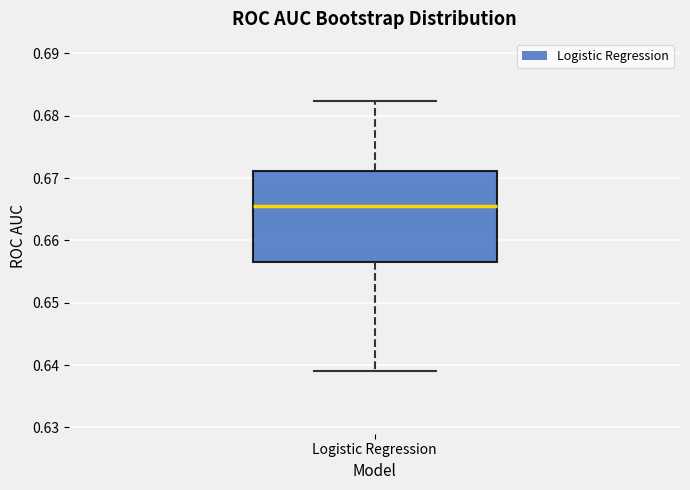

Read this box plot against the y-axis: the position of the median line, the range covered by the box, and the ends of both whiskers. The values are not printed on the chart, so give them approximately, as read against the axis.

median 0.666, box 0.657 to 0.671, whiskers 0.639 to 0.682